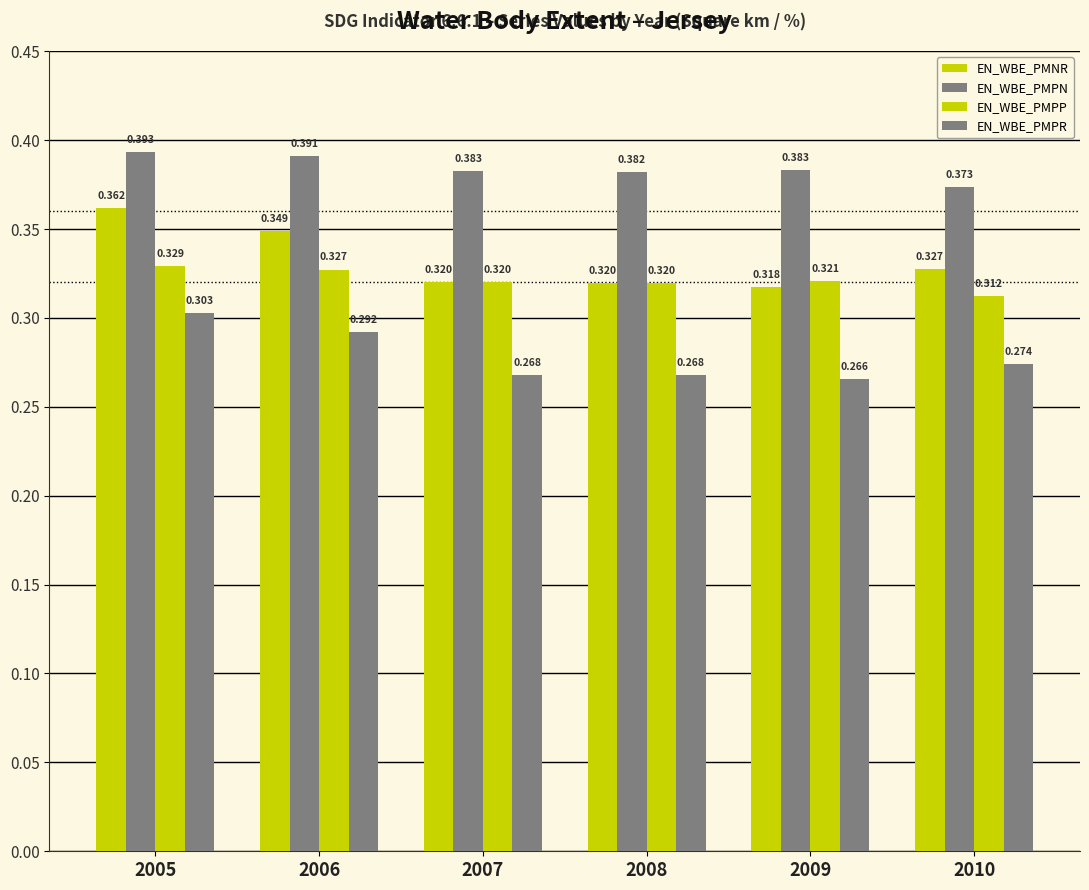

Are the bars horizontal?

No